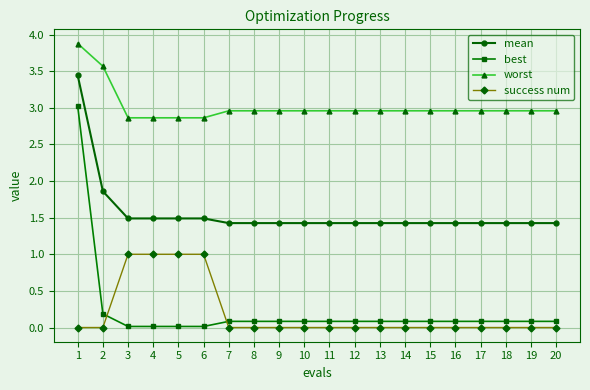

Is this an area chart (filled region under the line)?

No